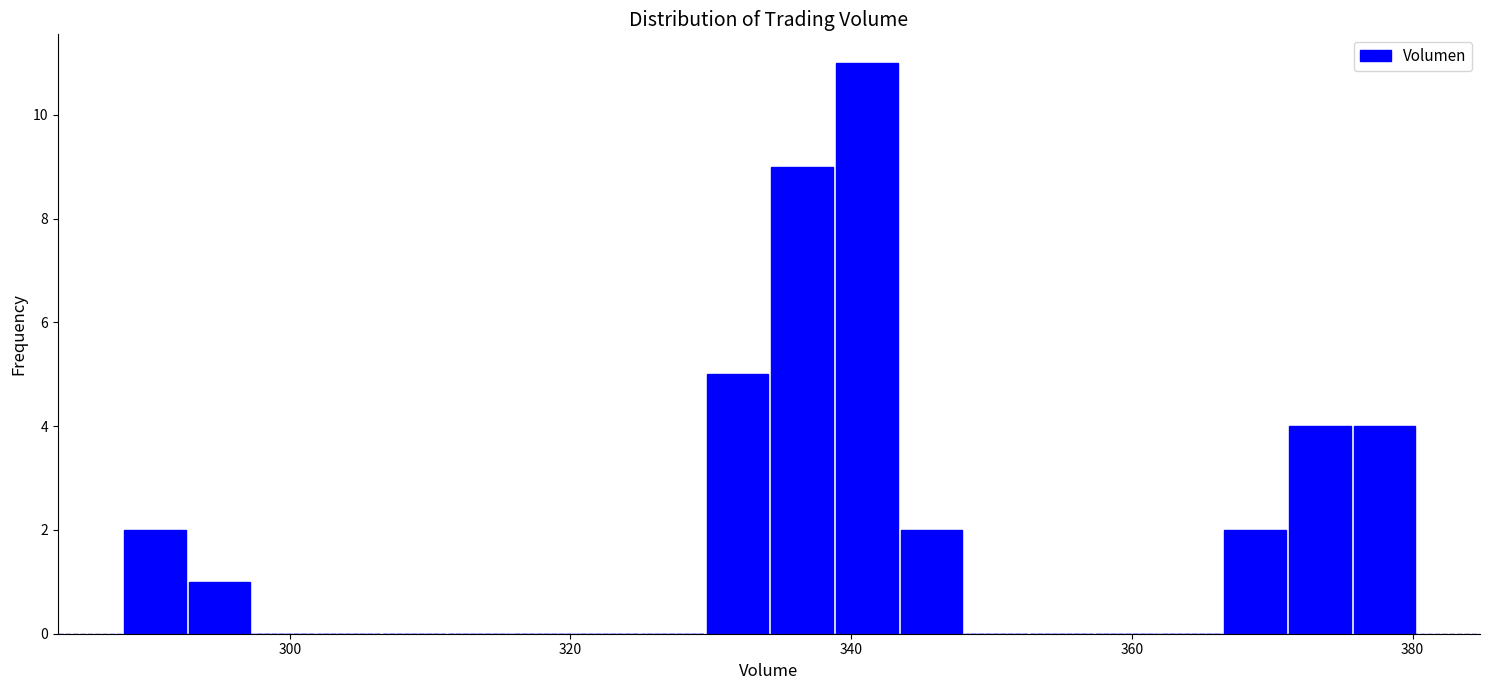

Around what value on the x-axis is the tallest bar? Give the approximate position of its centre, as read against the axis.

342